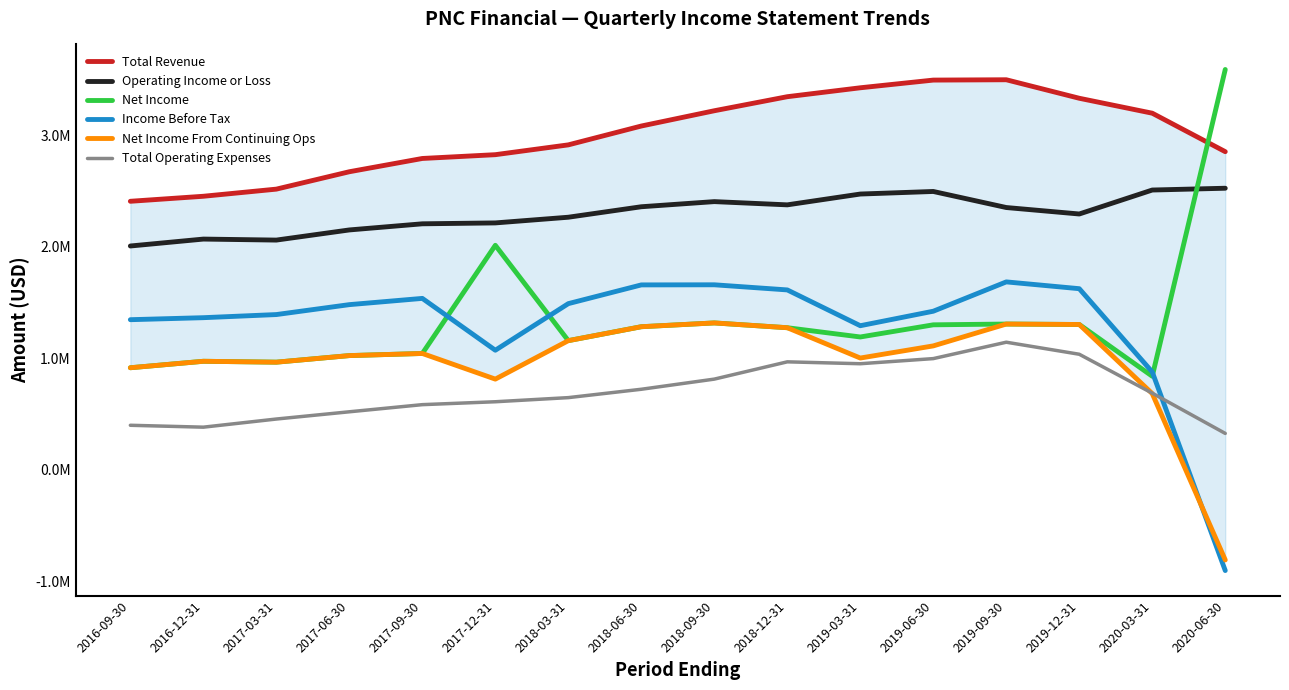

At which category does Total Revenue reach its first local peak?

2019-09-30